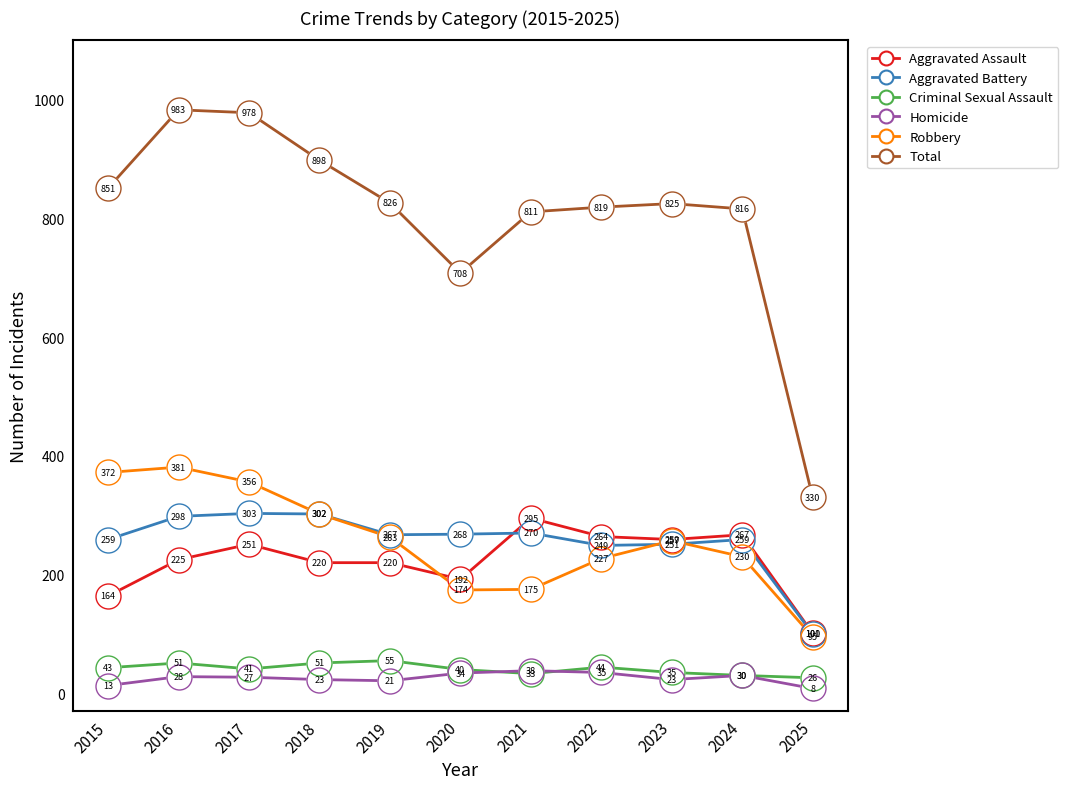

Does the chart have visible grid lines?

No